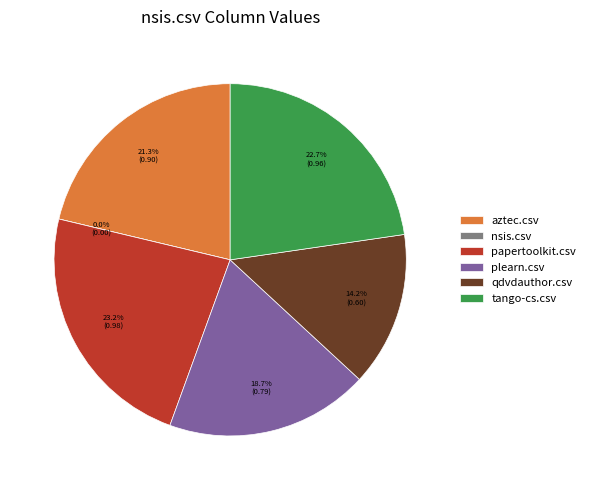

Does aztec.csv represent more than half of the total?

No